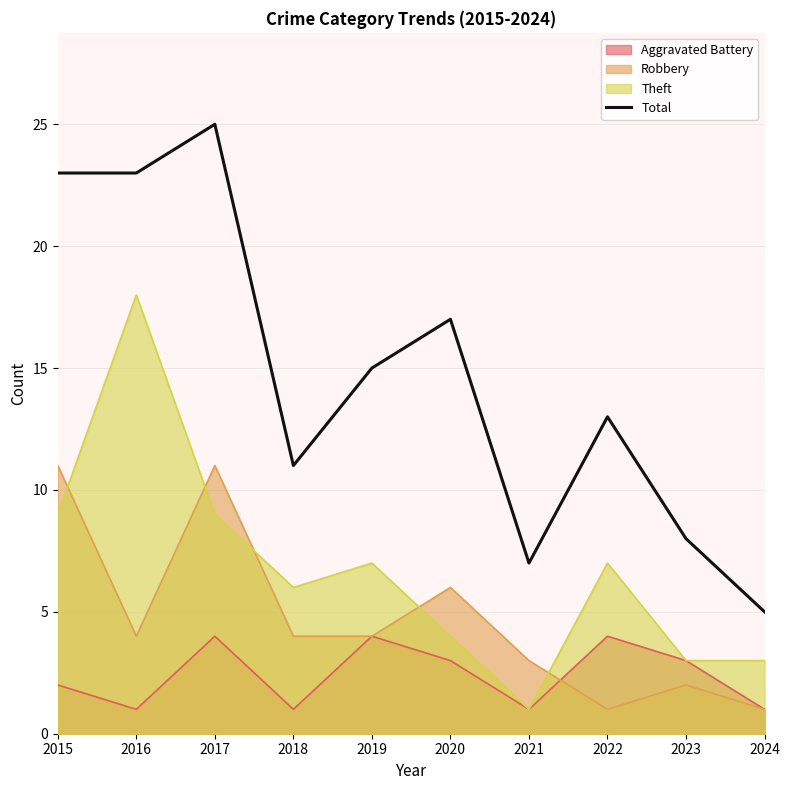

What is the smallest value displayed?

1